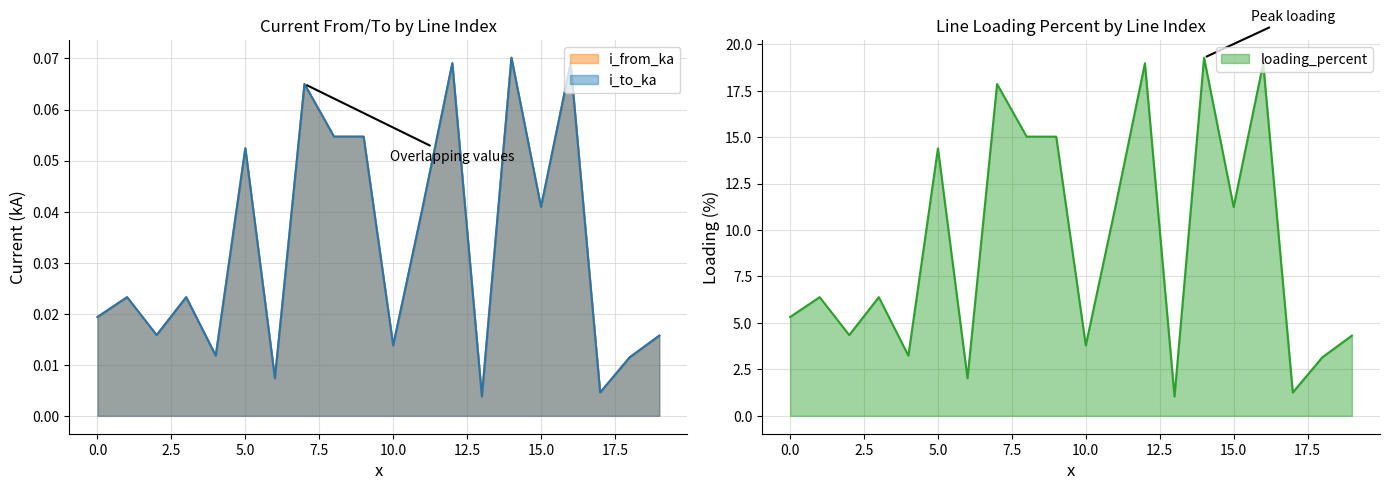

At which category does i_to_ka reach its first local peak?

1